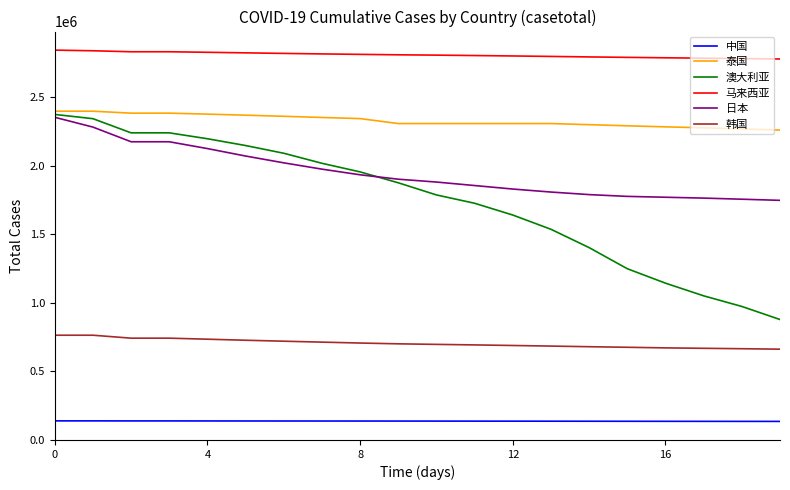

Which series has the widest spread of values?

澳大利亚